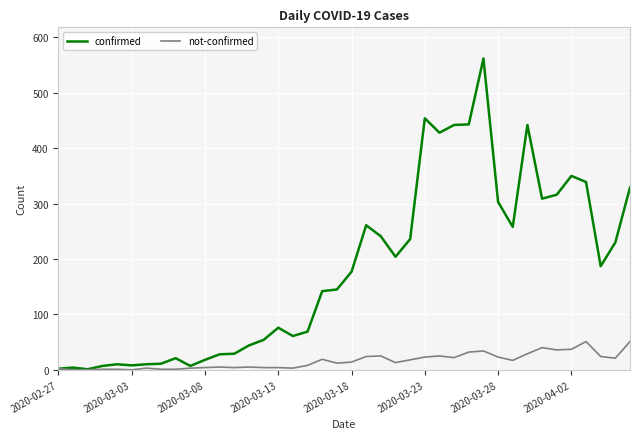

How many lines are shown in the chart?

2